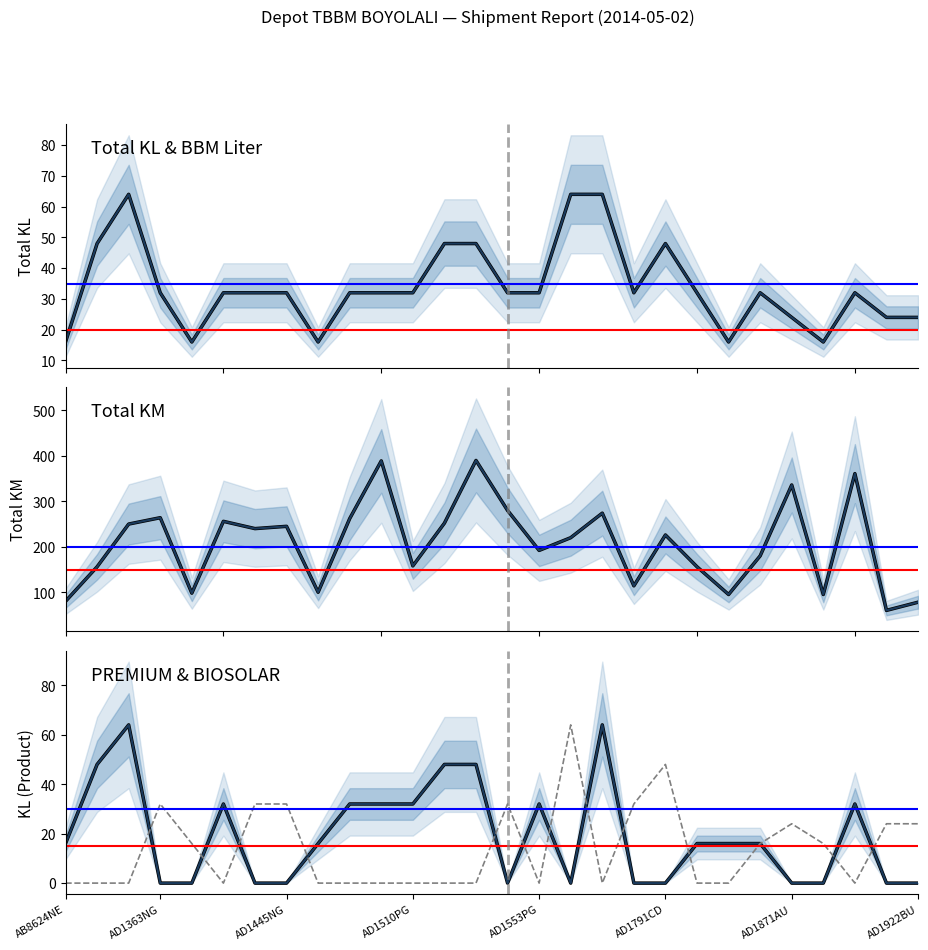

In BIOSOLAR, how many points are higher than both neighbors (excluding endpoints)?

5